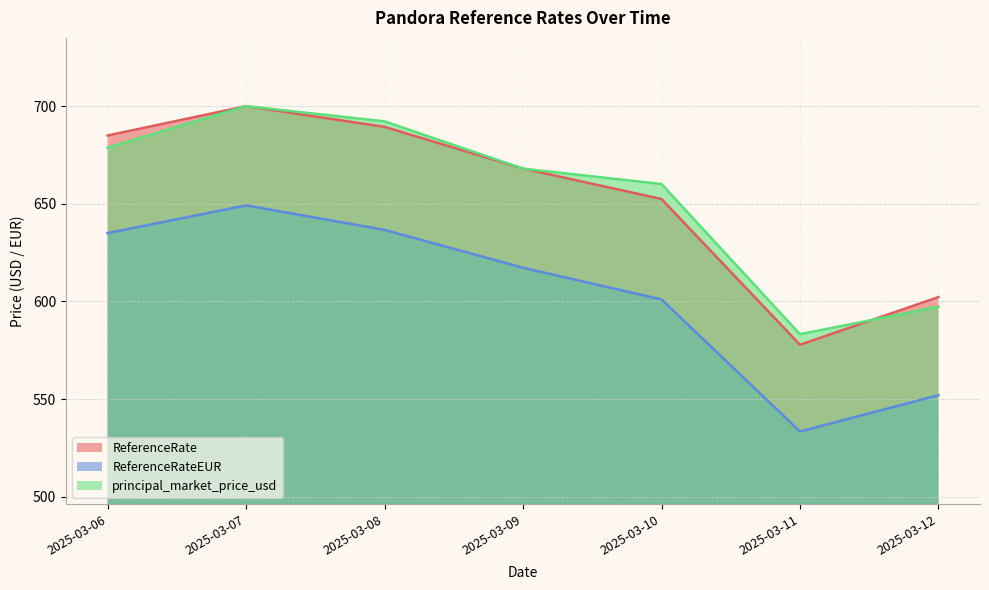

Which series has the largest total across all categories?

principal_market_price_usd